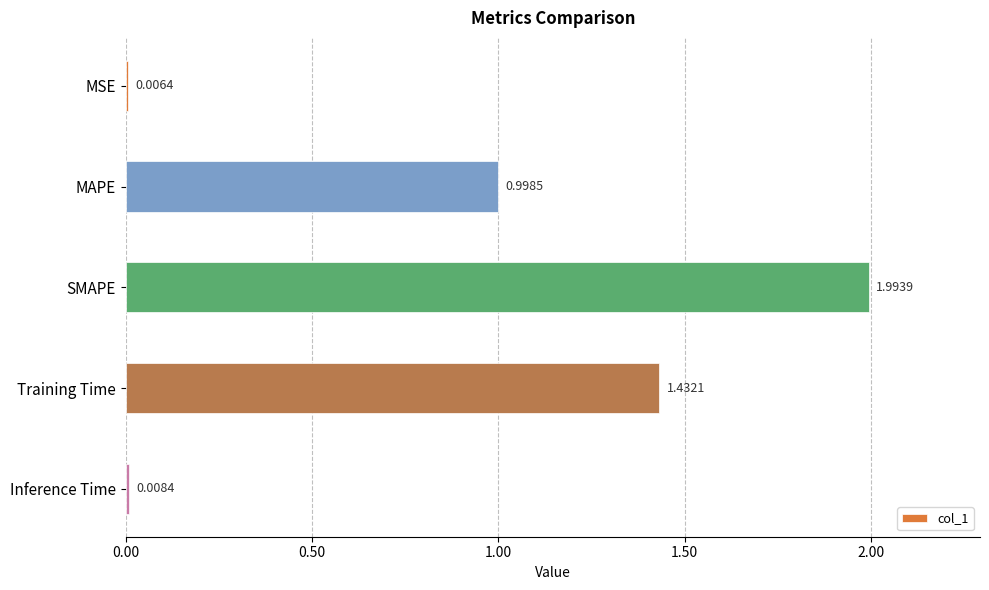

How many series are shown in this chart?

1